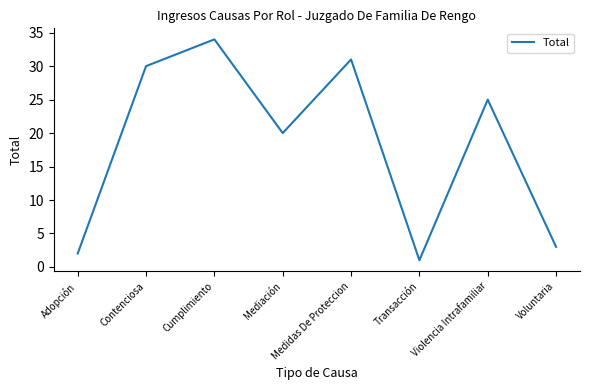

Read the value at Contenciosa, to the nearest 10.

30